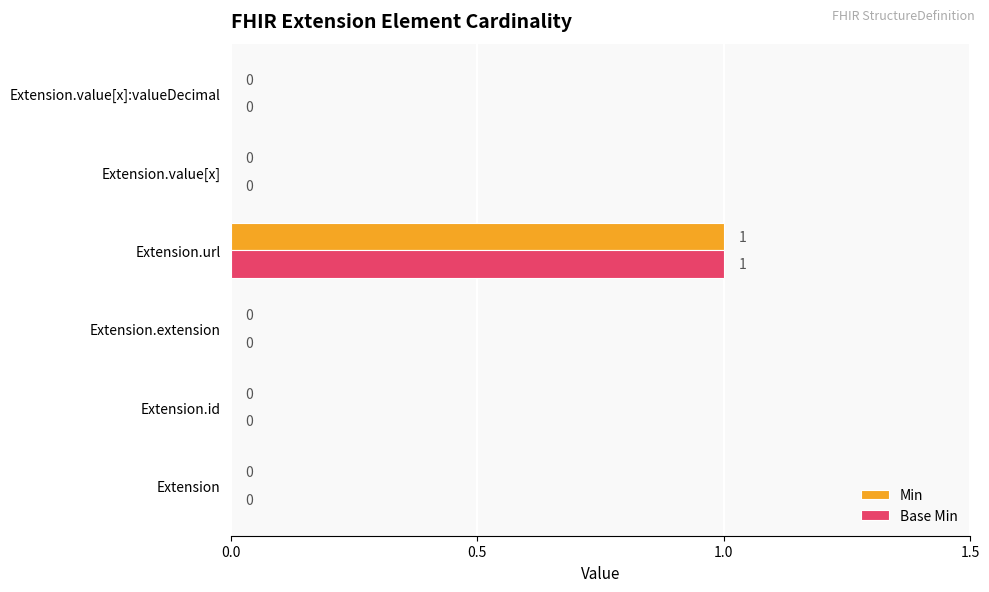

At which category is the sum across all series the highest?

Extension.url